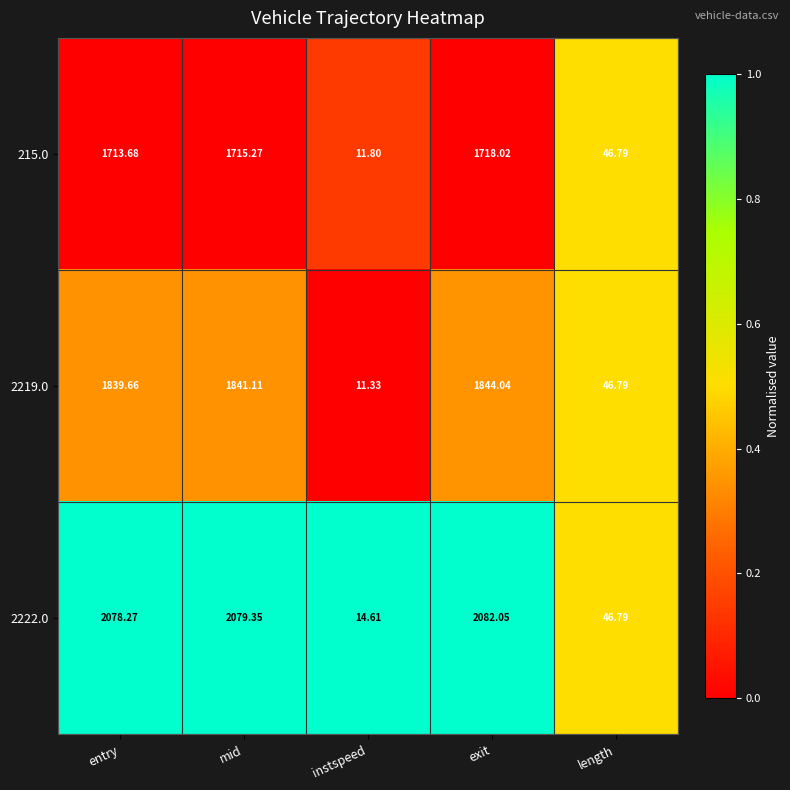

Is the value of 2219.0 at entry greater than the value of 215.0 at entry?

Yes